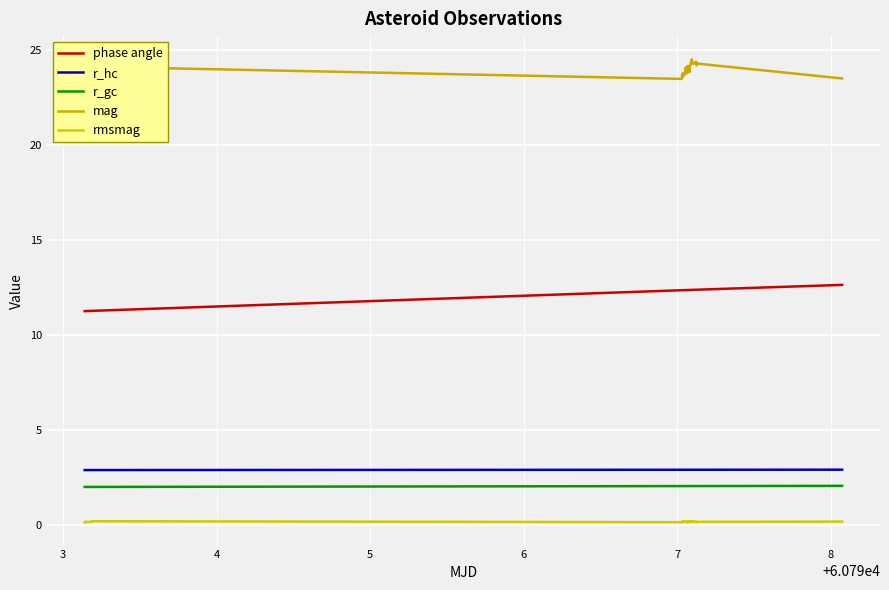

Does the chart display data point markers on the line(s)?

No